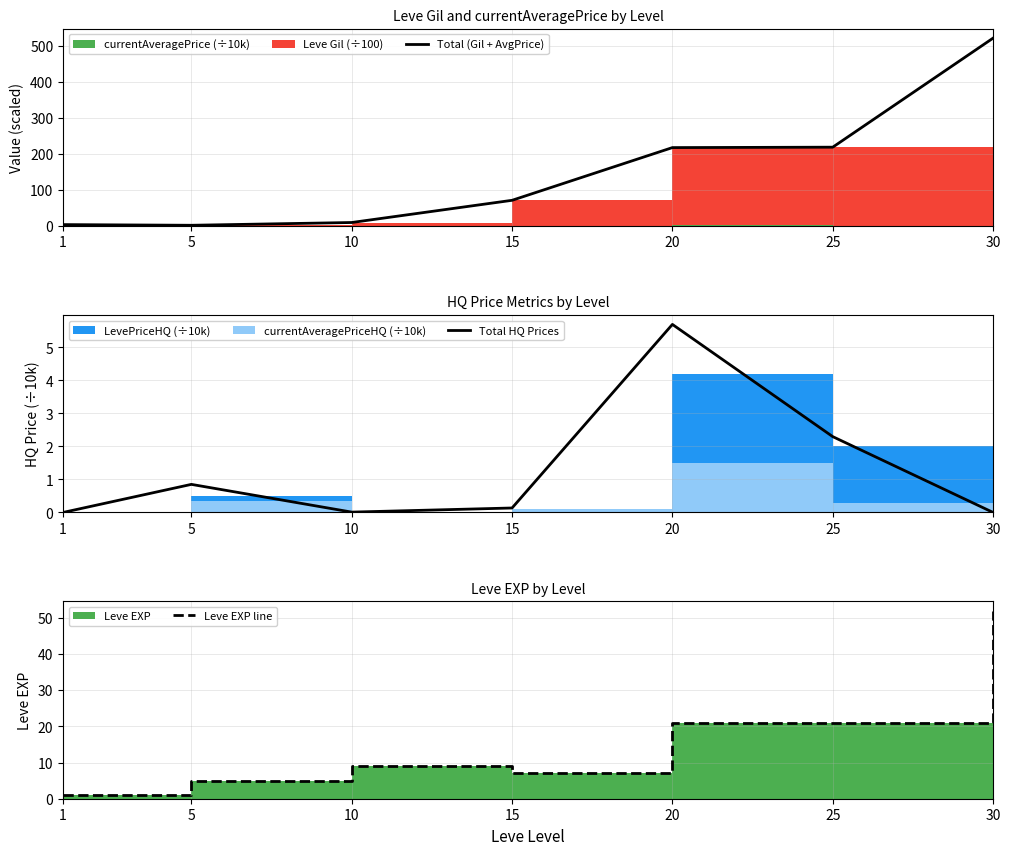

Where does the Total (Gil + AvgPrice) series first go above 71?

15